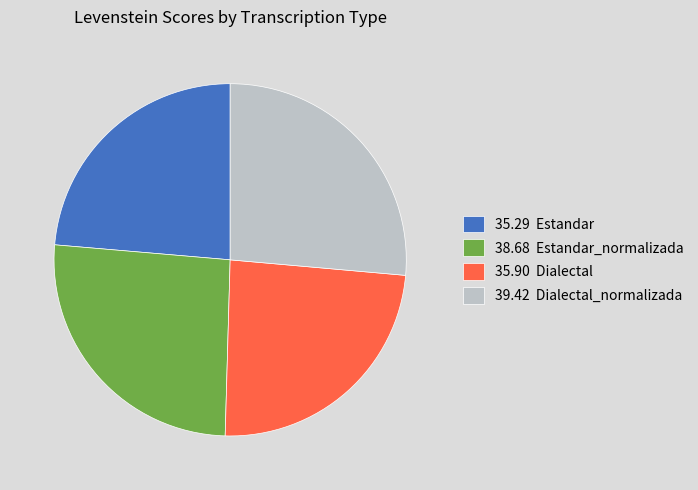

Is there a majority slice in this chart?

No